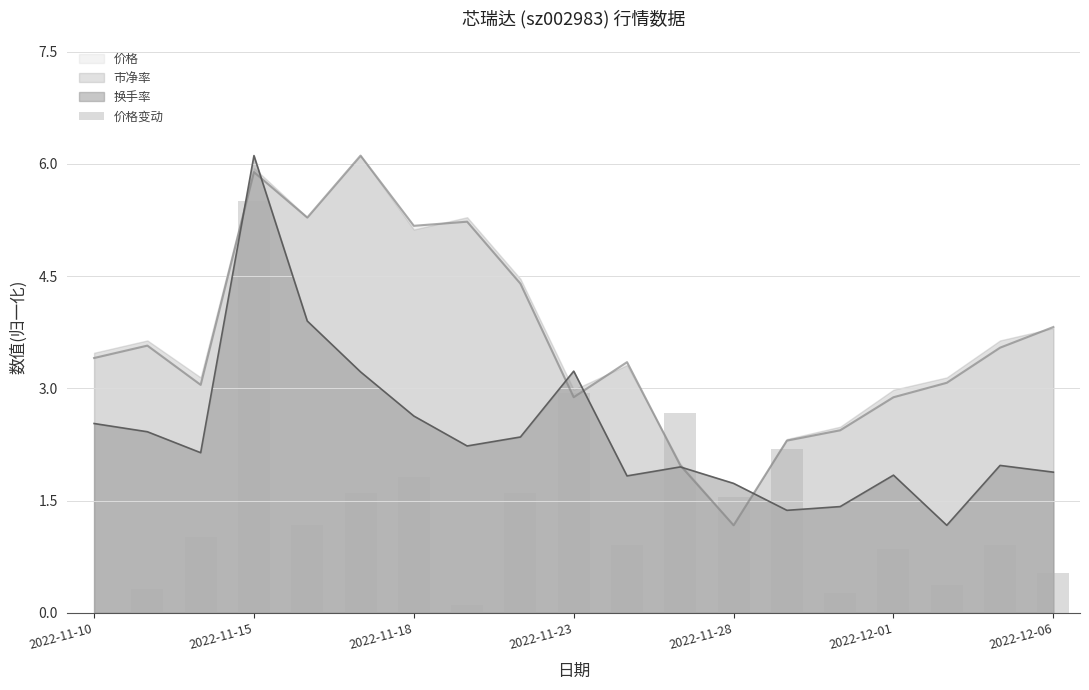

Reading left to right, list all the values displayed in this chart.

0.0	0.3	1.0	5.5	1.2	1.6	1.8	0.1	1.6	2.9	0.9	2.7	1.5	2.2	0.3	0.9	0.4	0.9	0.5